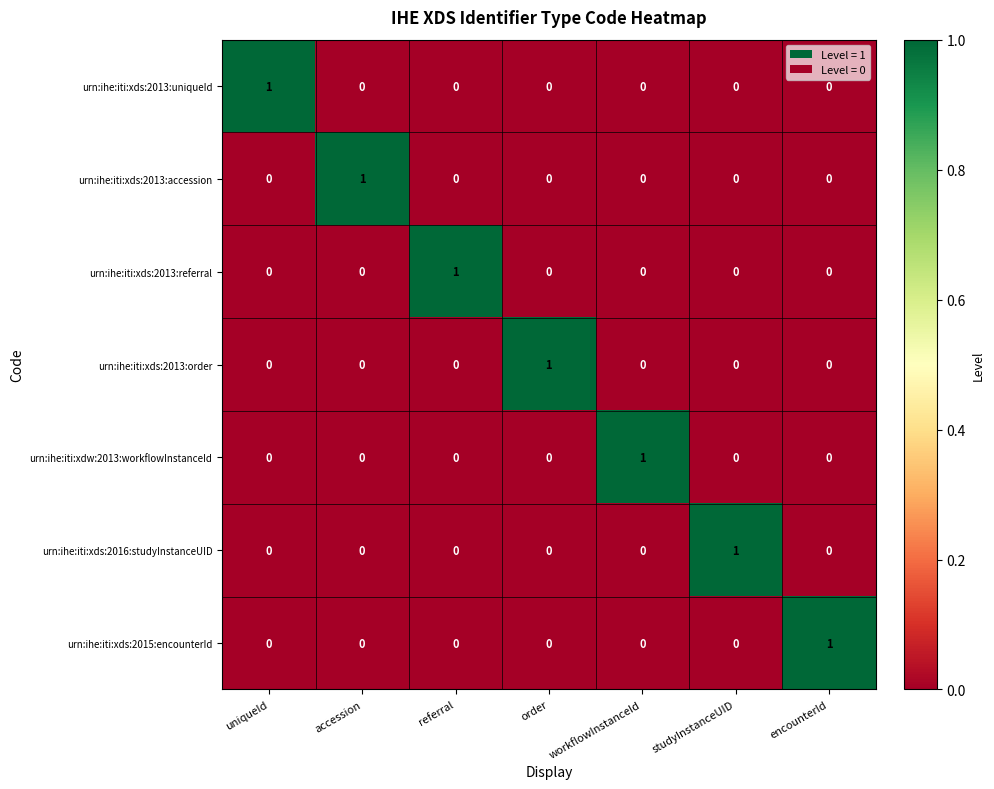

How many distinct data groups are displayed?

7